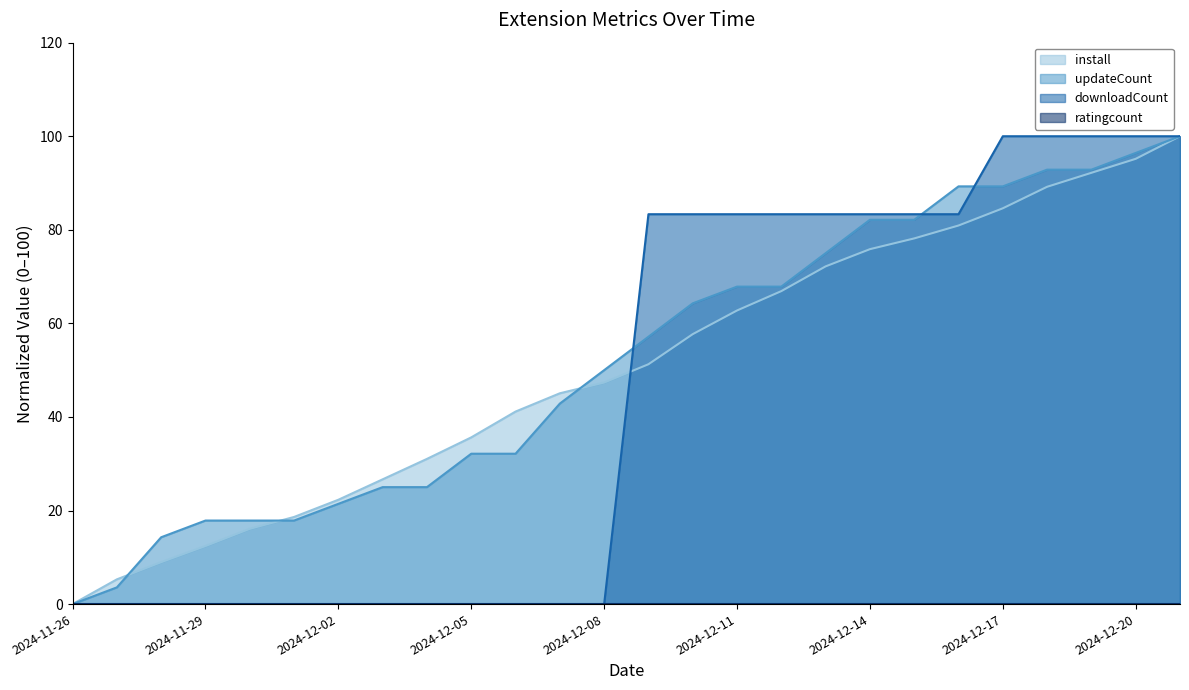

Where do downloadCount and updateCount first cross each other?

2024-12-08 and 2024-12-09